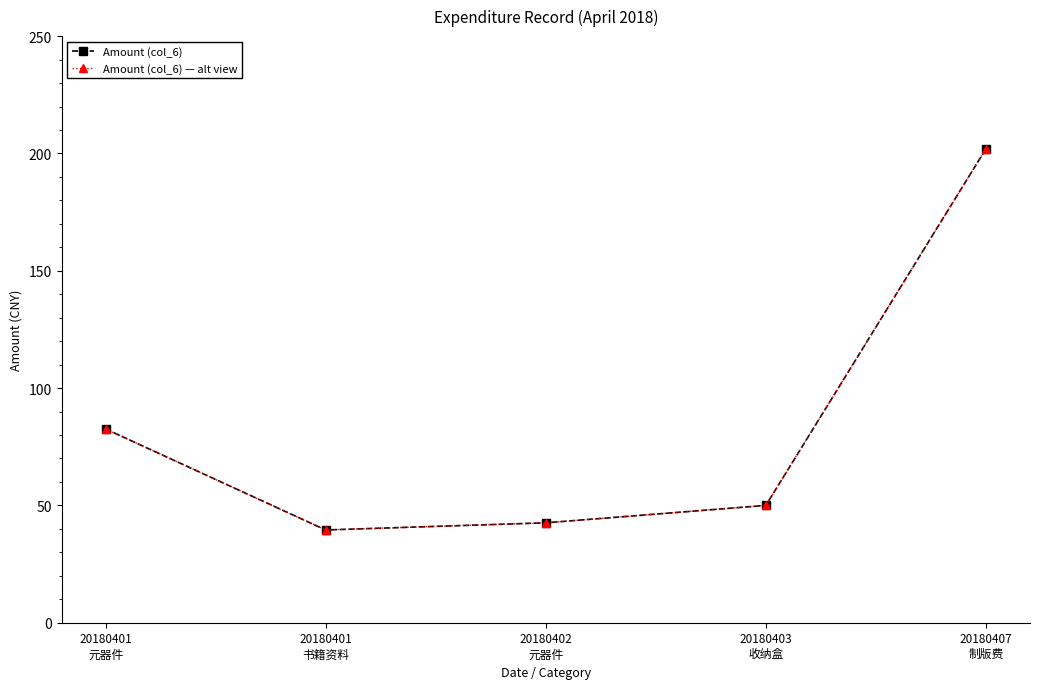

True or false: Amount (col_6) — alt view has more than 0 interior local peaks.

False